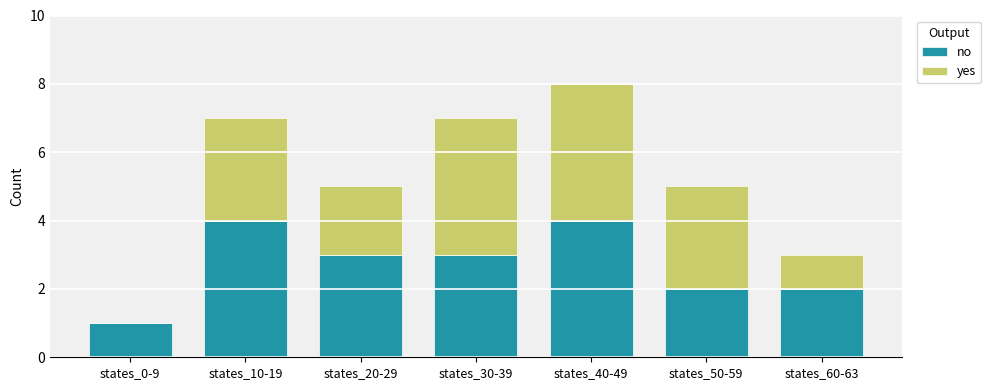

The no series shows 7 at states_10-19. True or false?

False